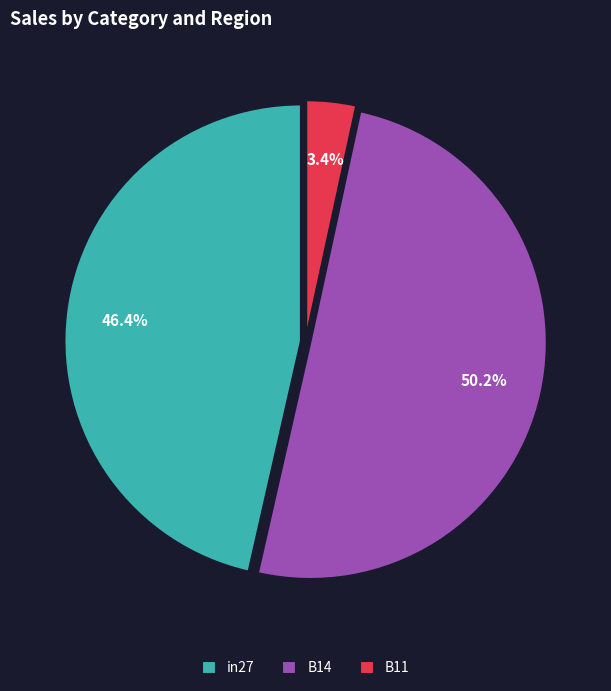

What is the total percentage of B11 and in27?

49.8%